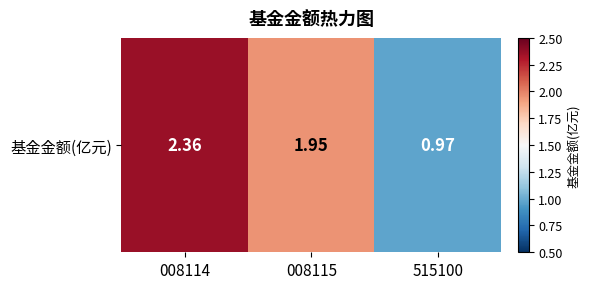

What is the sum of all values?

5.3